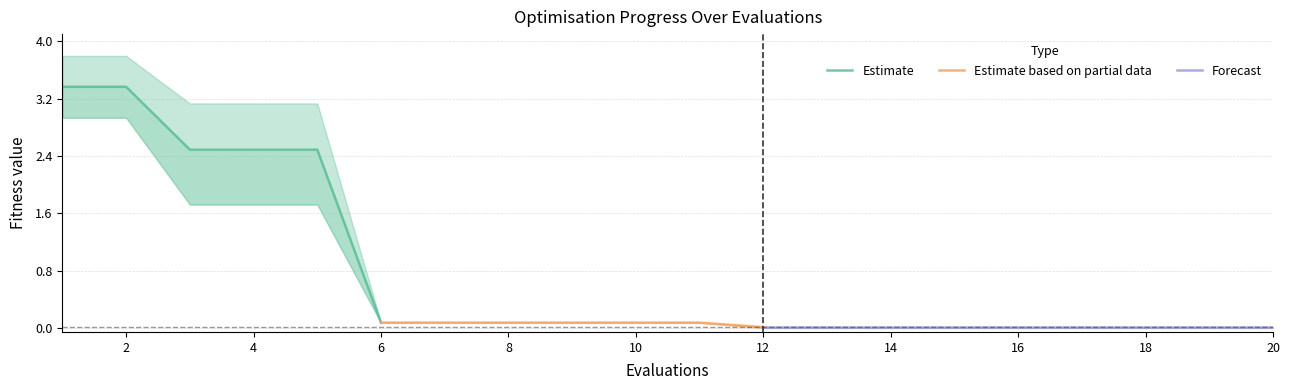

Reading left to right, extract all data points from this chart.

mean: 1=3.4	2=3.4	3=2.5	4=2.5	5=2.5	6=0.1	7=0.1	8=0.1	9=0.1	10=0.1	11=0.1	12=0.0	13=0.0	14=0.0	15=0.0	16=0.0	17=0.0	18=0.0	19=0.0	20=0.0
best: 1=2.9	2=2.9	3=1.7	4=1.7	5=1.7	6=0.1	7=0.1	8=0.1	9=0.1	10=0.1	11=0.1	12=0.0	13=0.0	14=0.0	15=0.0	16=0.0	17=0.0	18=0.0	19=0.0	20=0.0
worst: 1=3.8	2=3.8	3=3.1	4=3.1	5=3.1	6=0.1	7=0.1	8=0.1	9=0.1	10=0.1	11=0.1	12=0.0	13=0.0	14=0.0	15=0.0	16=0.0	17=0.0	18=0.0	19=0.0	20=0.0